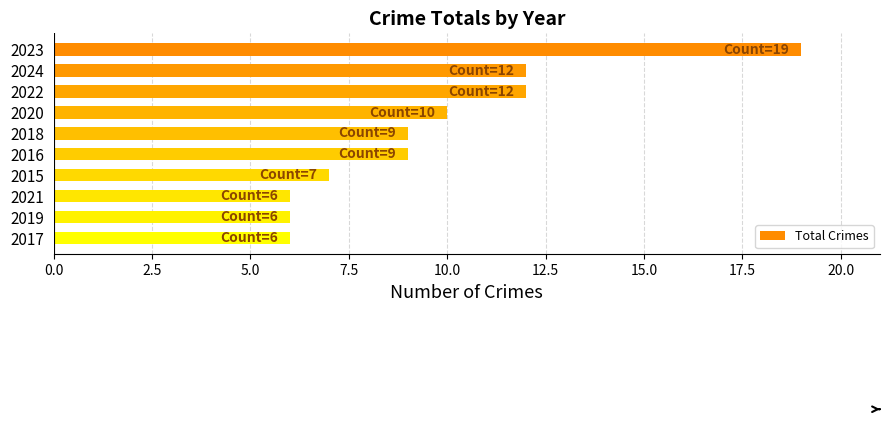

Between 2020 and 2018, which is larger?

2020